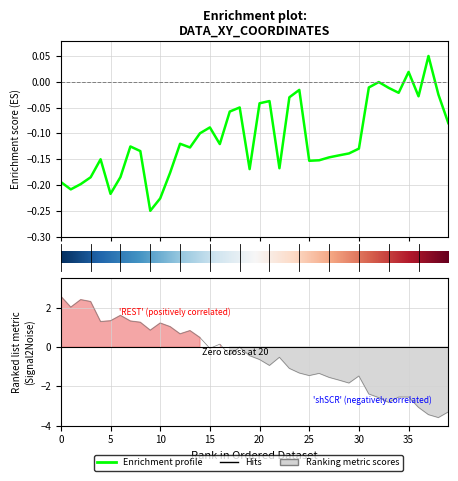

What is the label of the 24th point from the left?

23